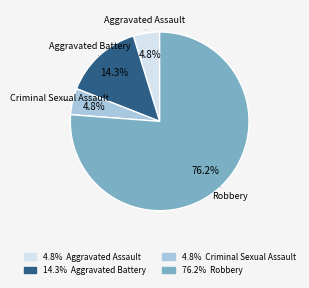

To the nearest percent, what is the difference between the largest and smallest slice percentages?

71%